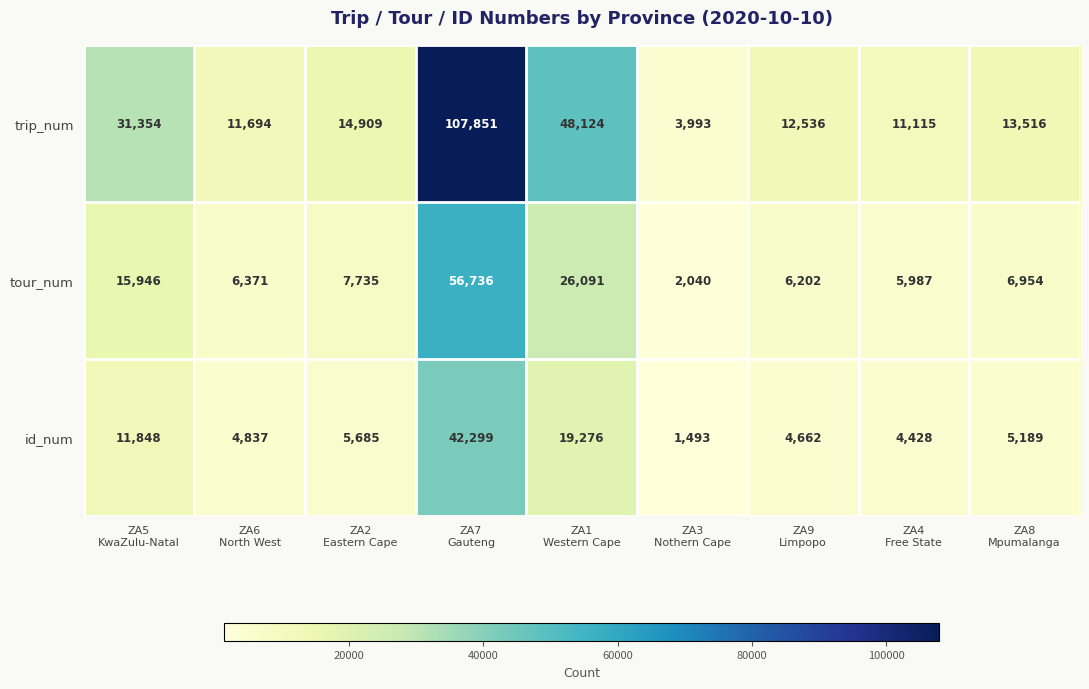

List the series in order of their overall mean, lowest first.

id_num, tour_num, trip_num